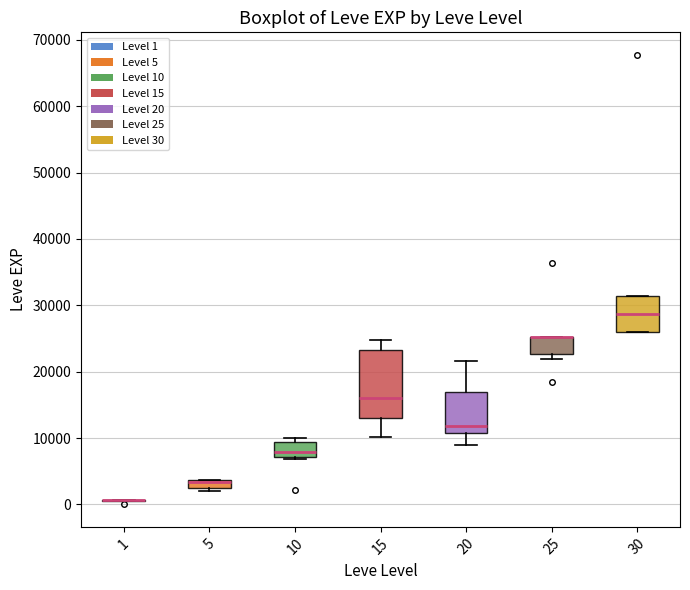

Which box is the tallest, from its lower edge to its upper edge?

15